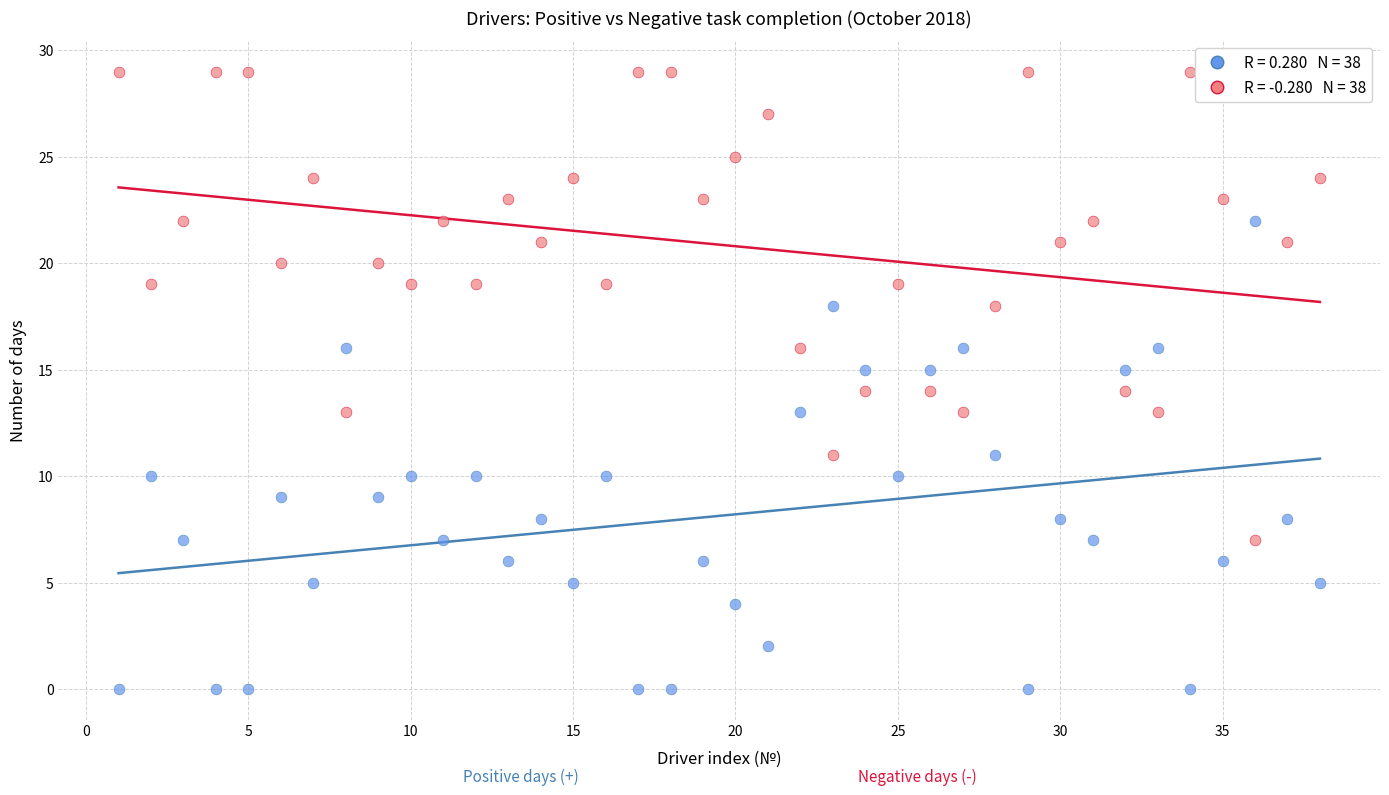

Across all data points, what is the range of Y values (max minus min)?

29